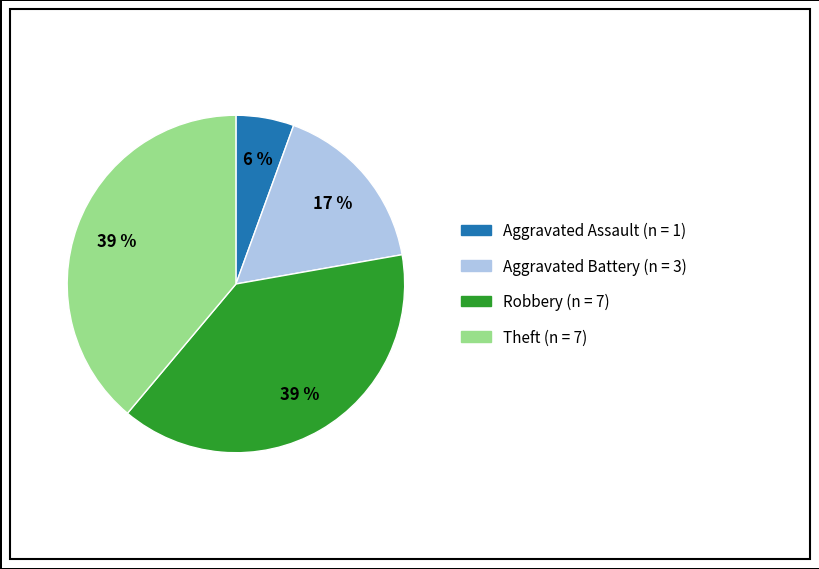

Is it true that Theft is 39% of the pie?

True